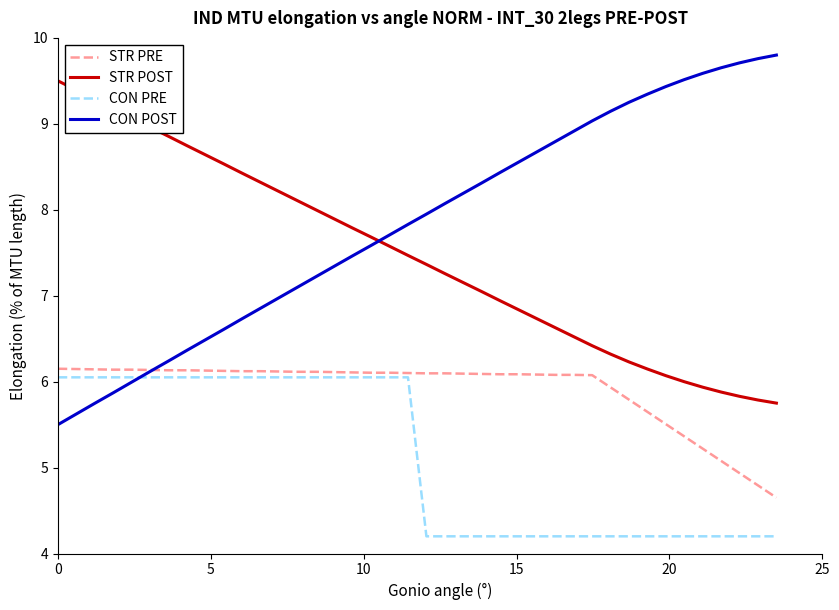

True or false: STR POST and CON PRE intersect in this chart.

False